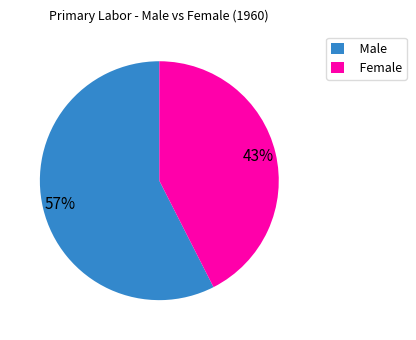

Is it true that Male is 48% of the pie?

False